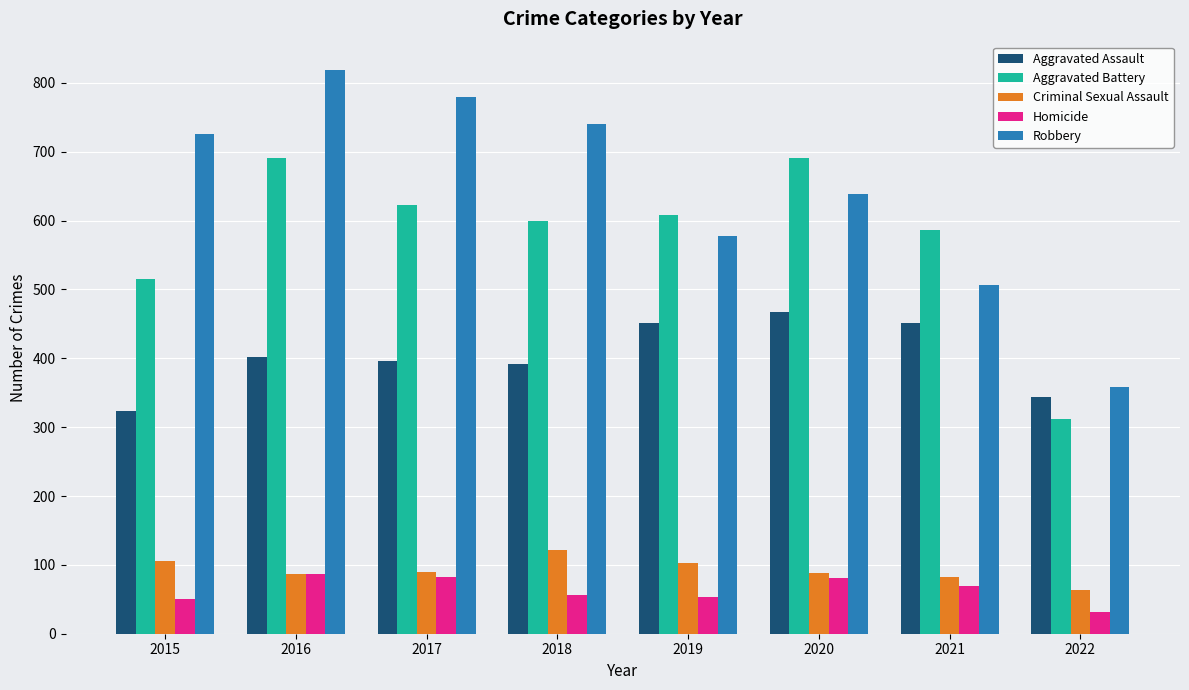

What are all the series names shown in the legend?

Aggravated Assault, Aggravated Battery, Criminal Sexual Assault, Homicide, Robbery